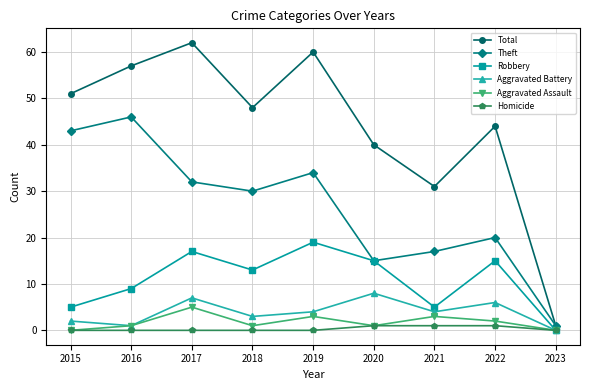

At which label does Total reach its minimum?

2023